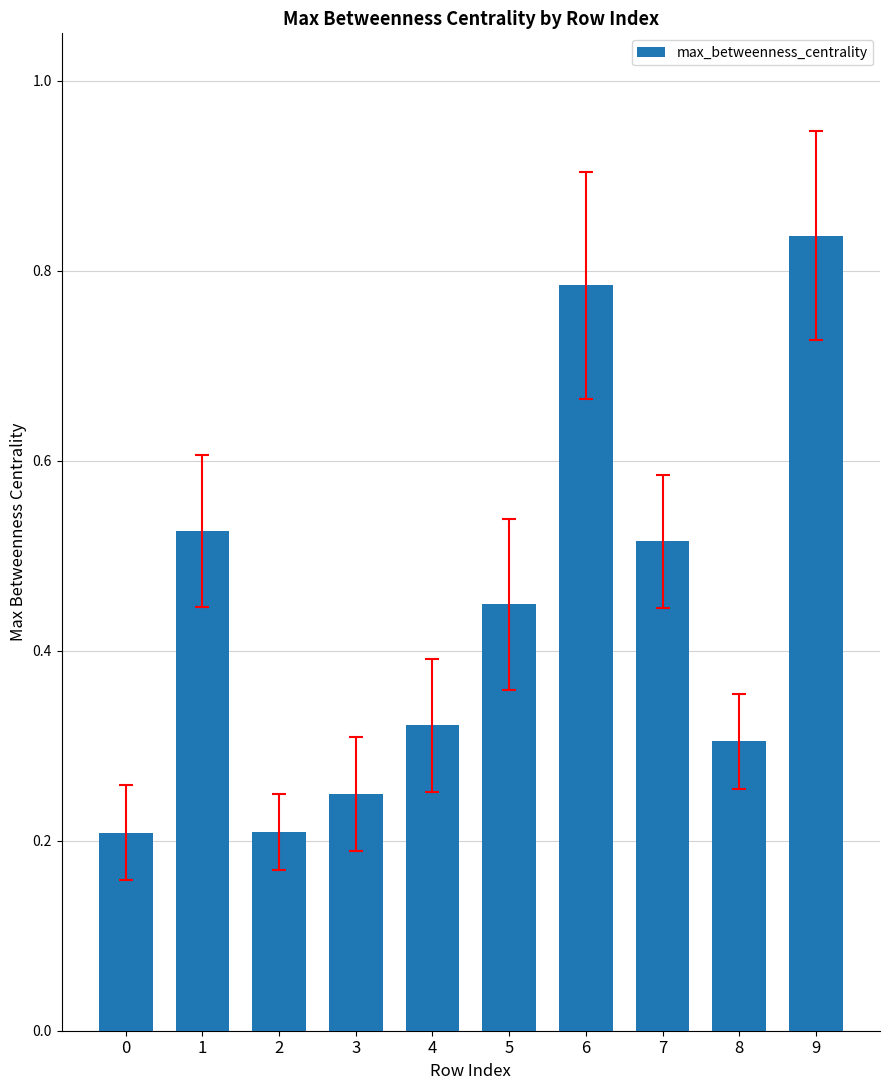

How many series are shown in this chart?

1